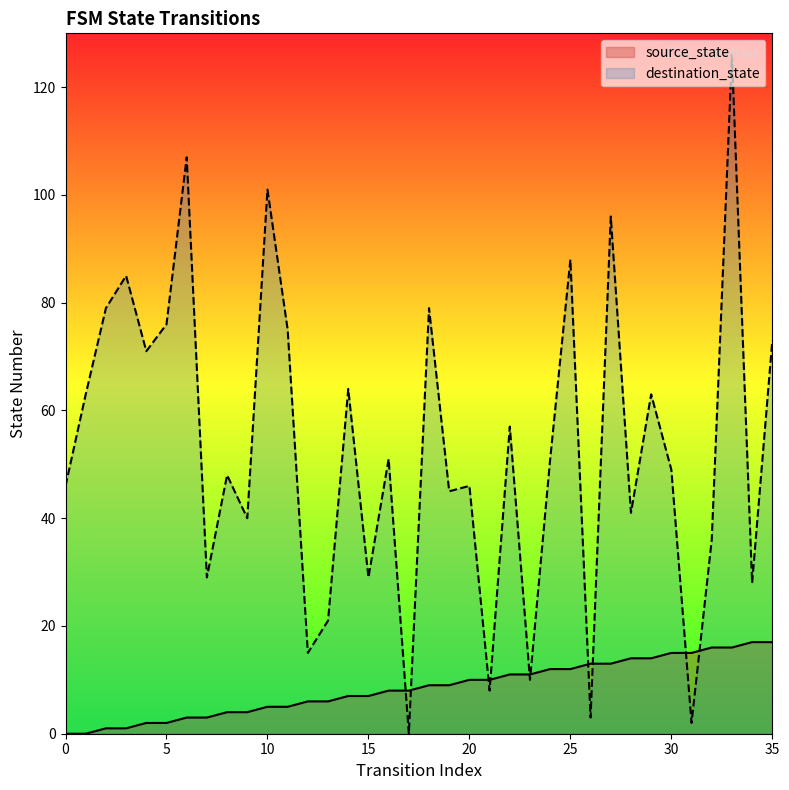

True or false: source_state has more than 0 interior local peaks.

False